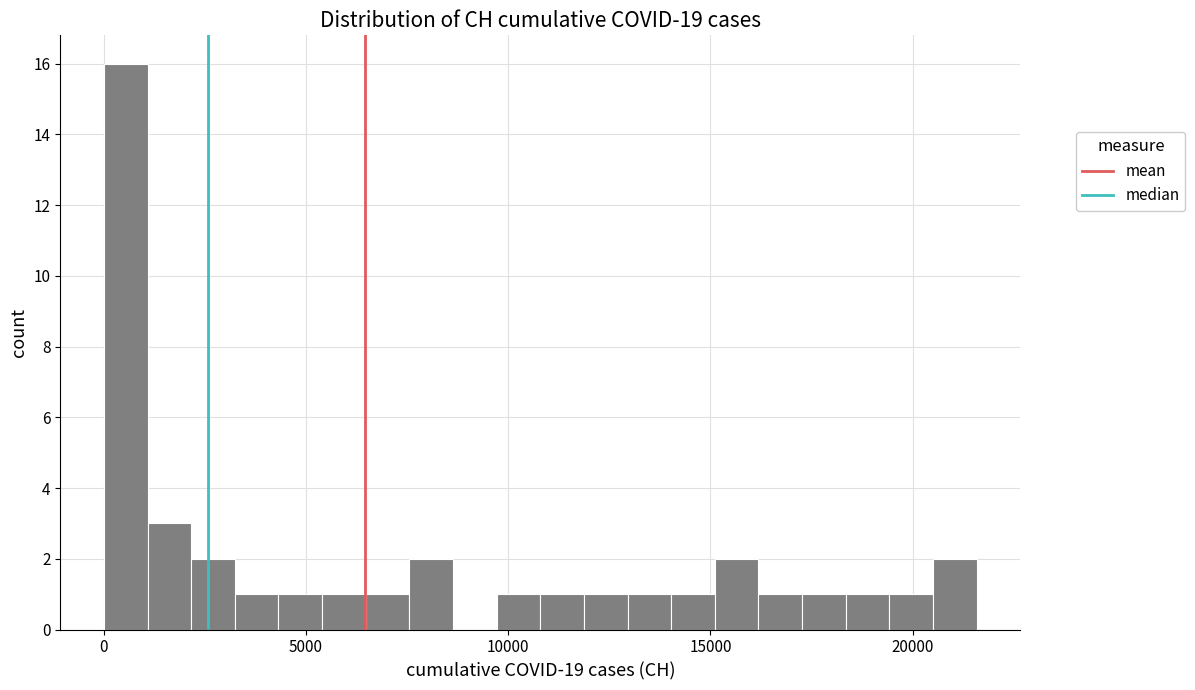

Read against the x-axis, roughly where is the centre of the tallest bar?

500